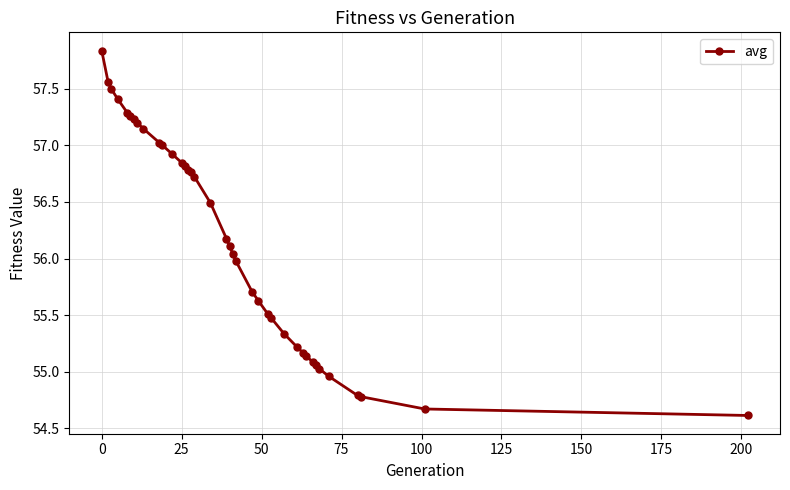

What is the difference between the second highest and minimum values?

2.9